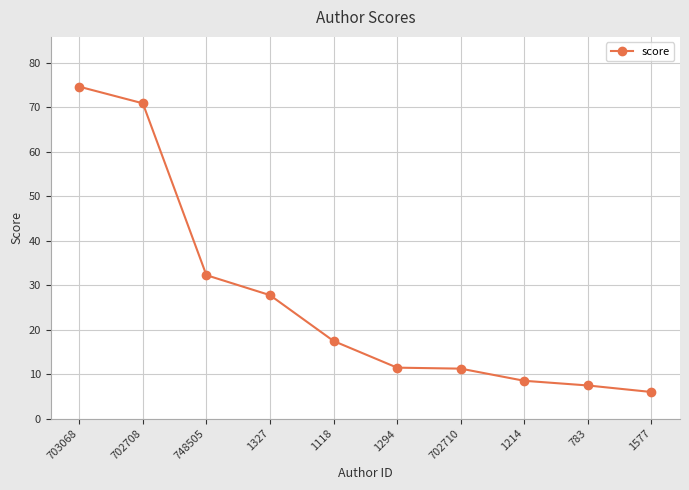

How many values are below 17?

5